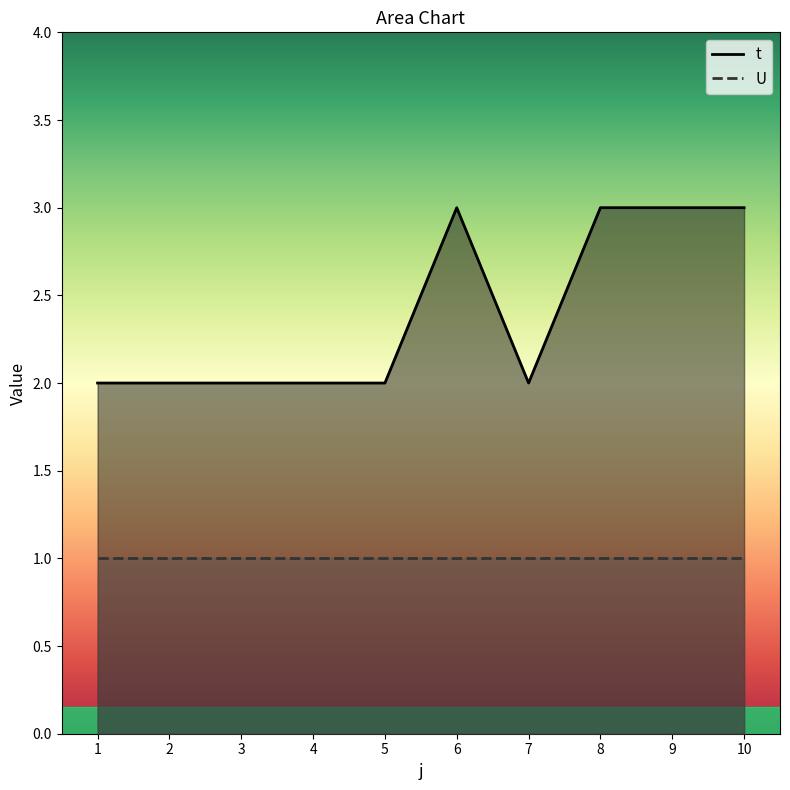

What is the change in value from 2 to 6?

+1